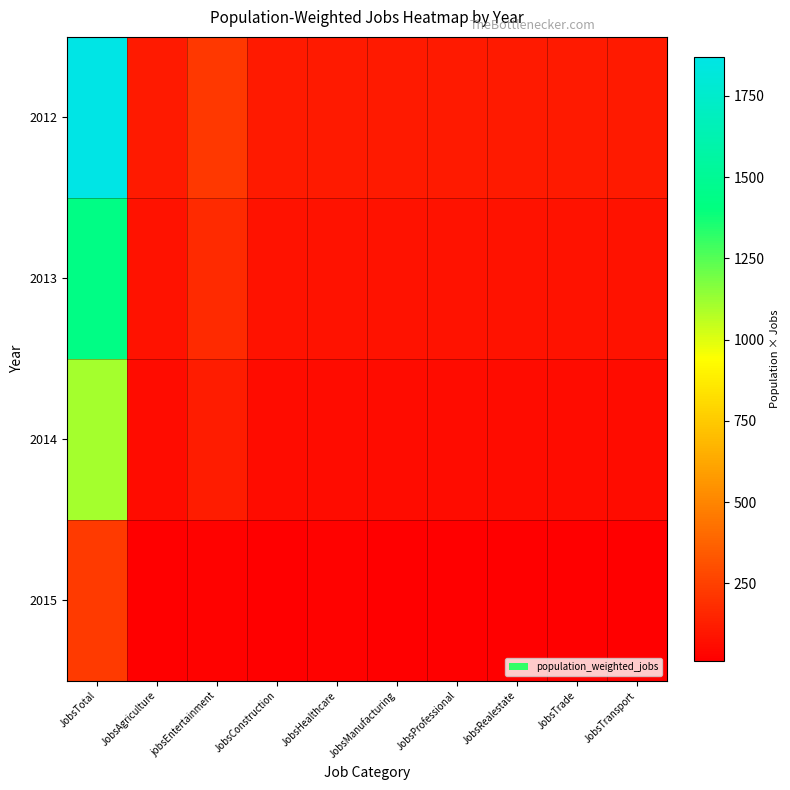

Reading left to right, what are all the values shown in this chart?

2012: JobsTotal=1870	JobsAgriculture=110	jobsEntertainment=220	JobsConstruction=110	JobsHealthcare=110	JobsManufacturing=110	JobsProfessional=110	JobsRealestate=110	JobsTrade=110	JobsTransport=110
2013: JobsTotal=1428	JobsAgriculture=84	jobsEntertainment=168	JobsConstruction=84	JobsHealthcare=84	JobsManufacturing=84	JobsProfessional=84	JobsRealestate=84	JobsTrade=84	JobsTransport=84
2014: JobsTotal=1102	JobsAgriculture=58	jobsEntertainment=116	JobsConstruction=58	JobsHealthcare=58	JobsManufacturing=58	JobsProfessional=58	JobsRealestate=58	JobsTrade=58	JobsTransport=58
2015: JobsTotal=228	JobsAgriculture=12	jobsEntertainment=24	JobsConstruction=12	JobsHealthcare=24	JobsManufacturing=12	JobsProfessional=12	JobsRealestate=12	JobsTrade=12	JobsTransport=12